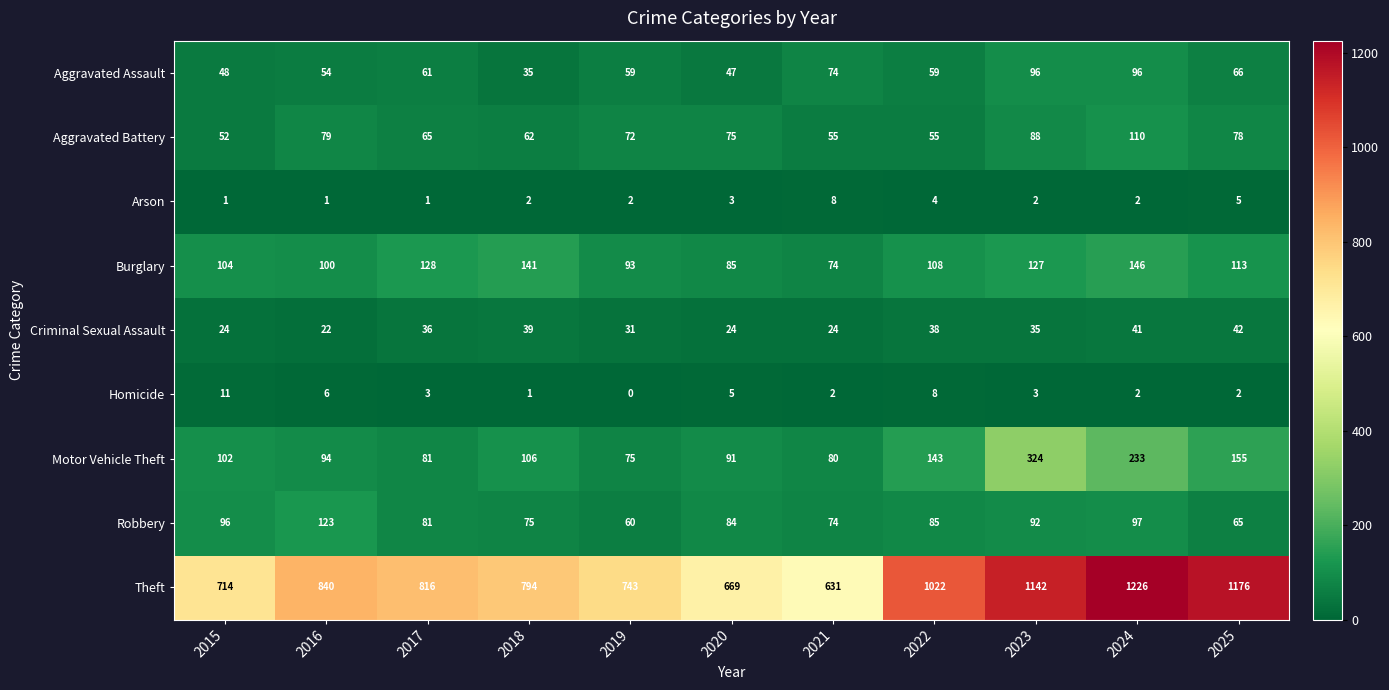

Which series has the largest total across all categories?

Theft